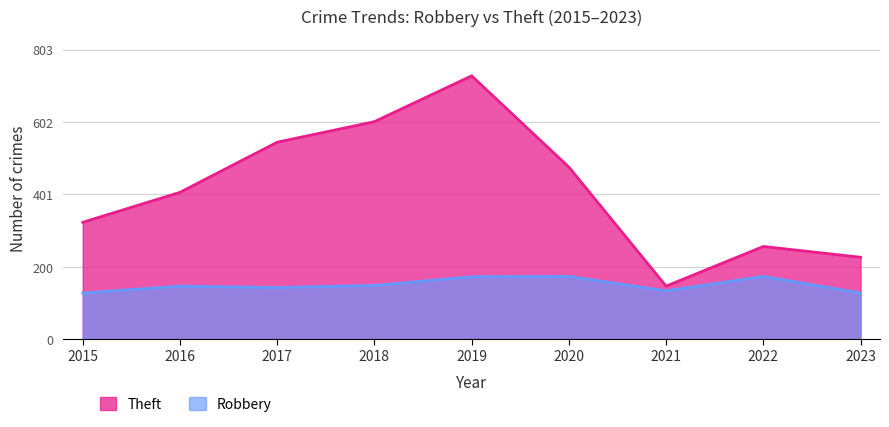

What is the minimum value for Robbery?

128